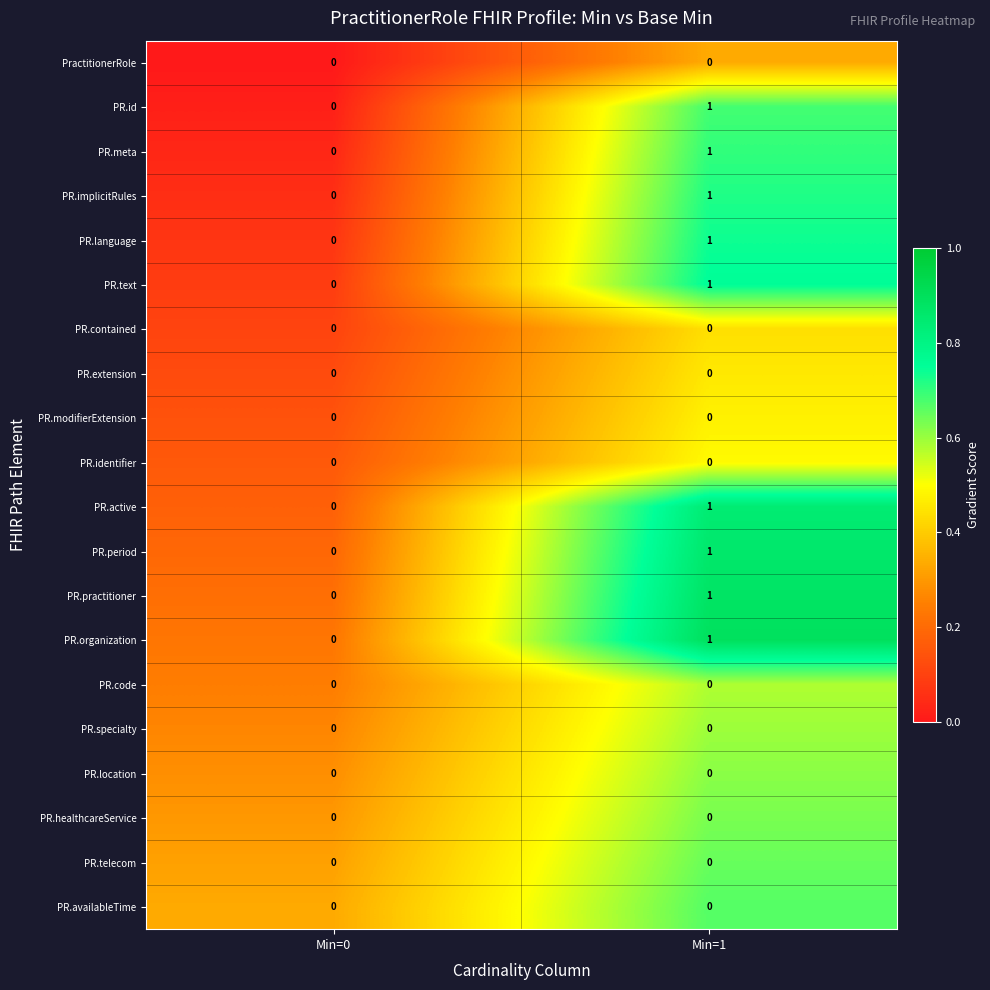

List the labels in order of PR.text value, smallest first.

Min=0, Min=1